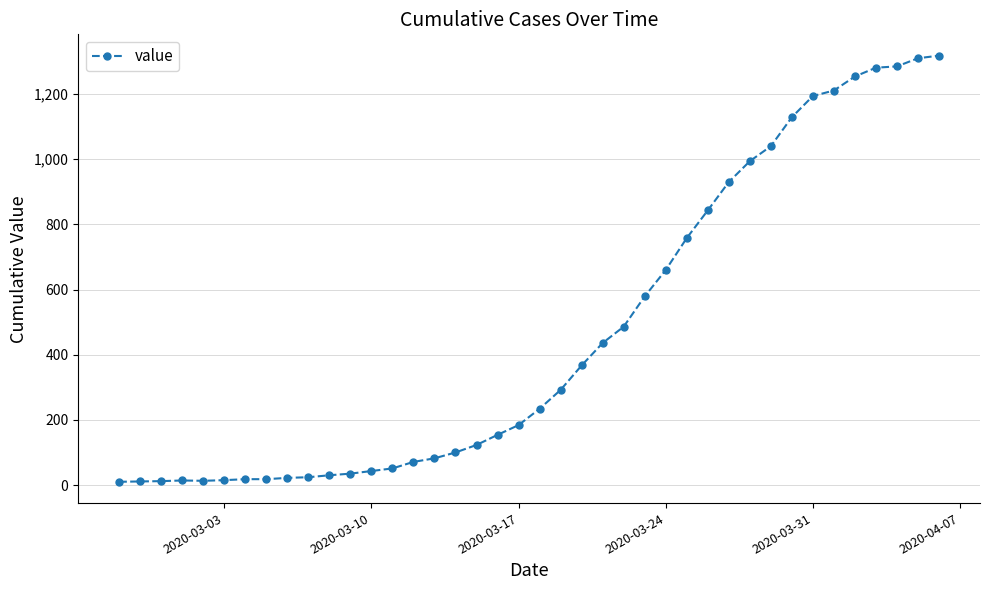

What is the maximum value shown in the chart?

1318